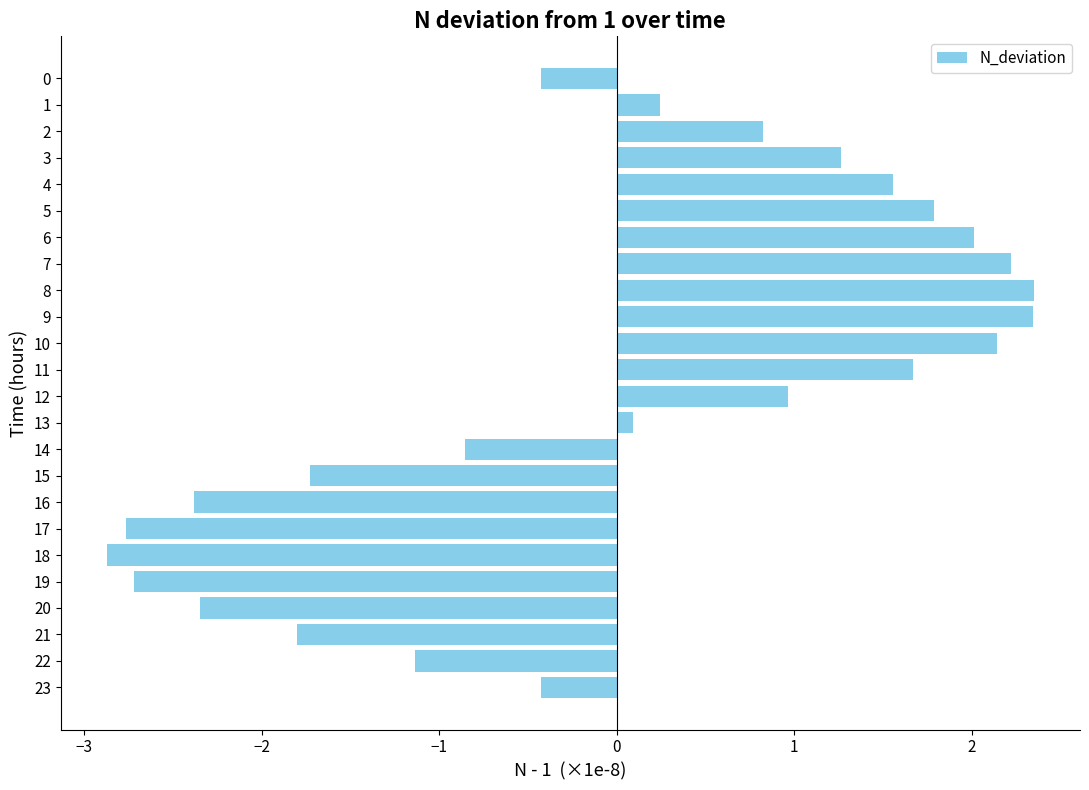

Reading top to bottom, extract all data points from this chart.

0=-0.4	1=0.2	2=0.8	3=1.3	4=1.6	5=1.8	6=2.0	7=2.2	8=2.3	9=2.3	10=2.1	11=1.7	12=1.0	13=0.1	14=-0.9	15=-1.7	16=-2.4	17=-2.8	18=-2.9	19=-2.7	20=-2.4	21=-1.8	22=-1.1	23=-0.4